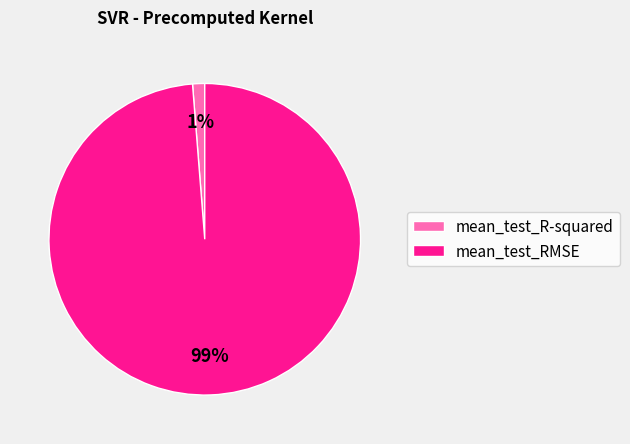

What is the smallest slice in the pie chart?

mean_test_R-squared